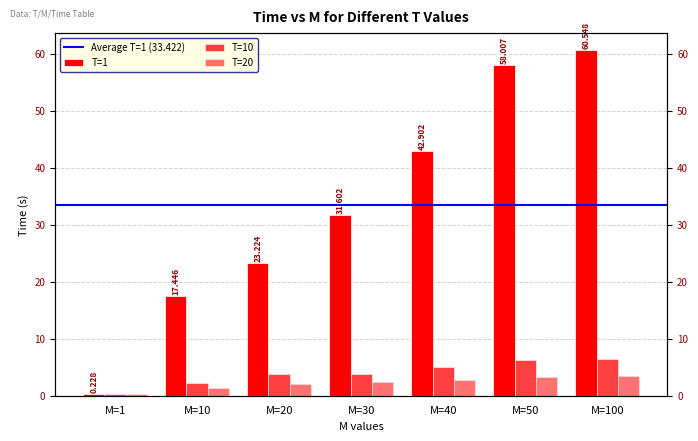

What is the value of the T=20 bar at the 3rd from the left?

2.0